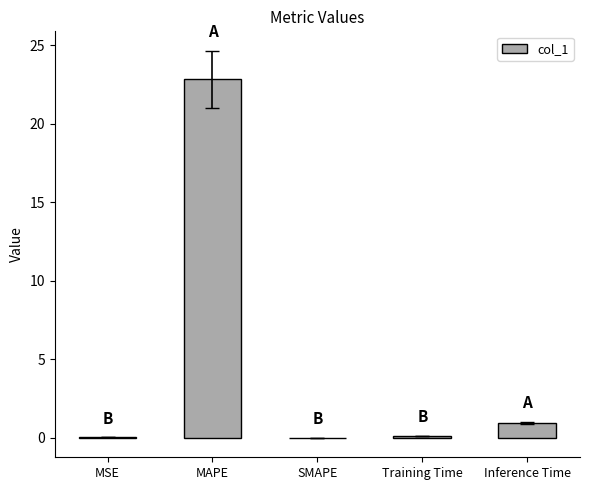

What is the sum of all values?

23.9